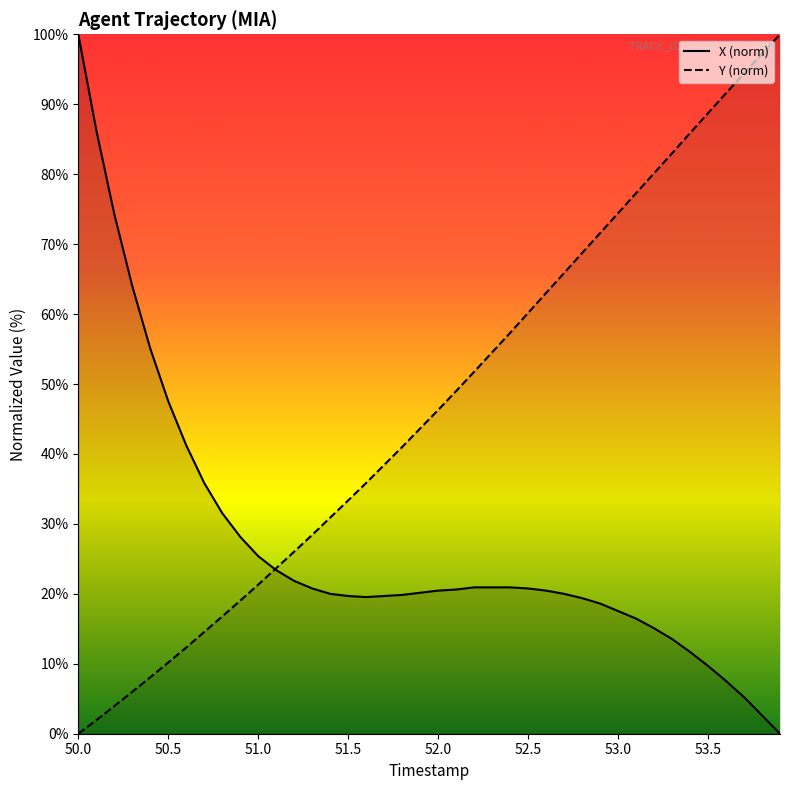

What is the label of the 14th point from the left?

51.3